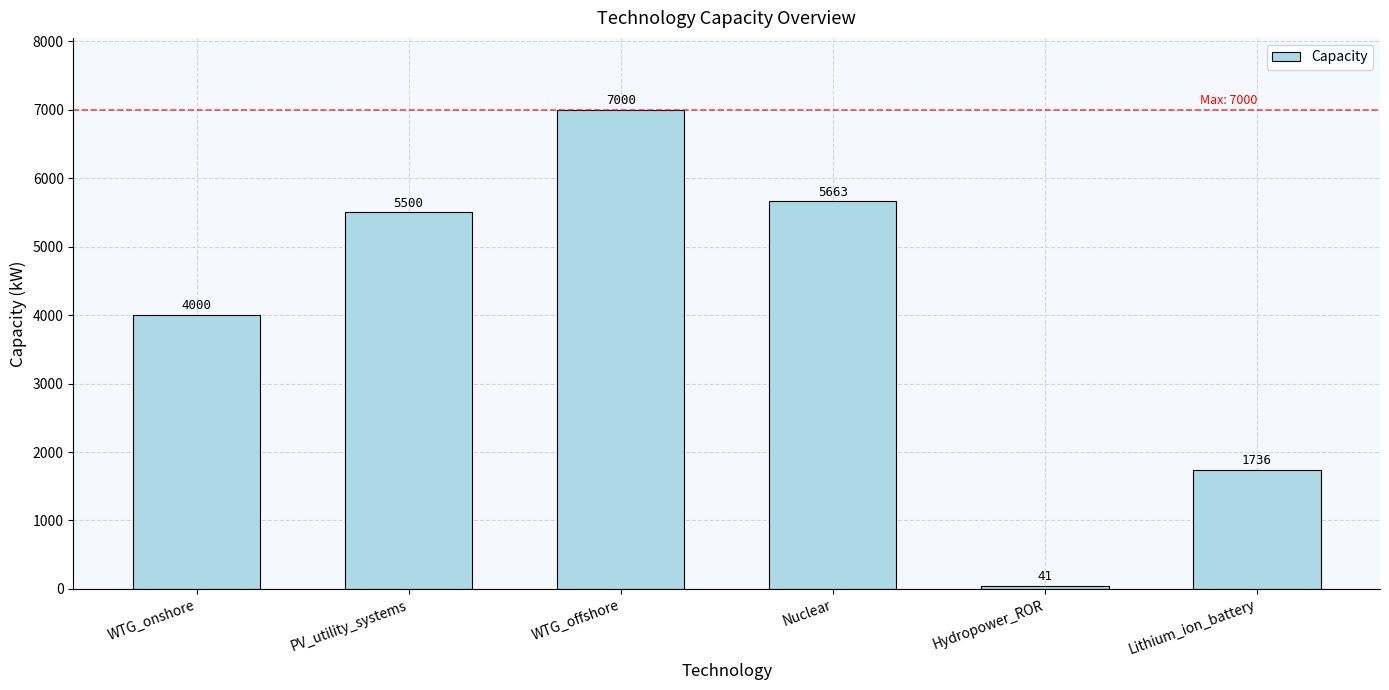

Which has a higher value, WTG_offshore or Hydropower_ROR?

WTG_offshore